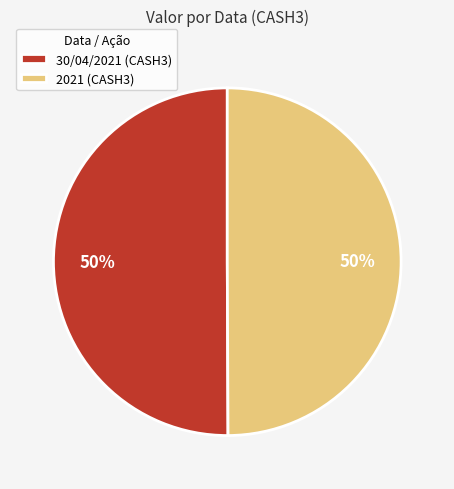

Combined, do 30/04/2021 (CASH3) and 2021 (CASH3) account for over 50%?

Yes